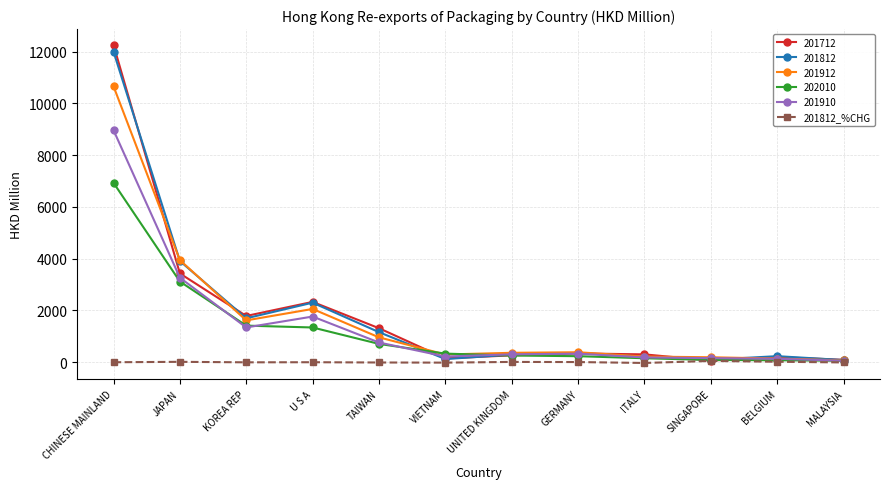

Which series has the largest range (max minus min)?

201712